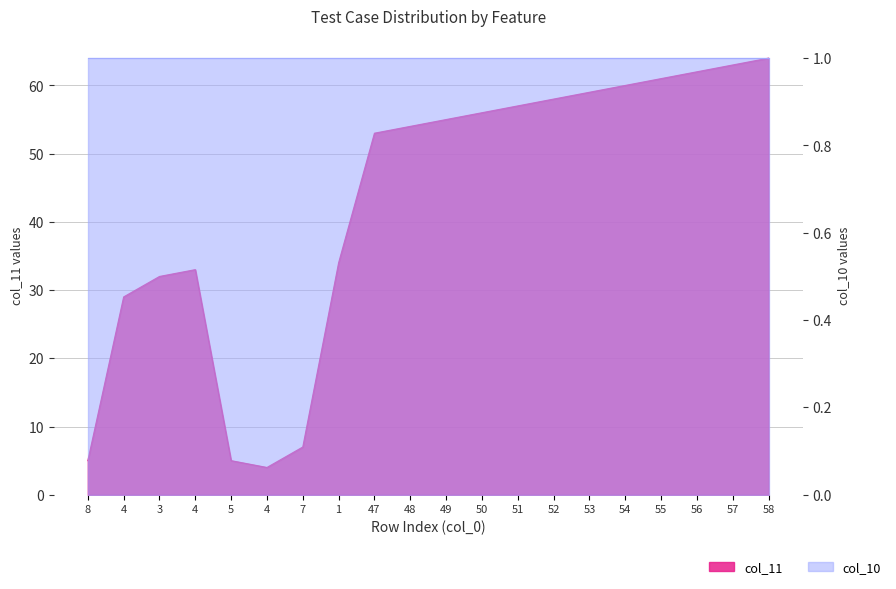

What is the difference between the values at 58 and 4?

60